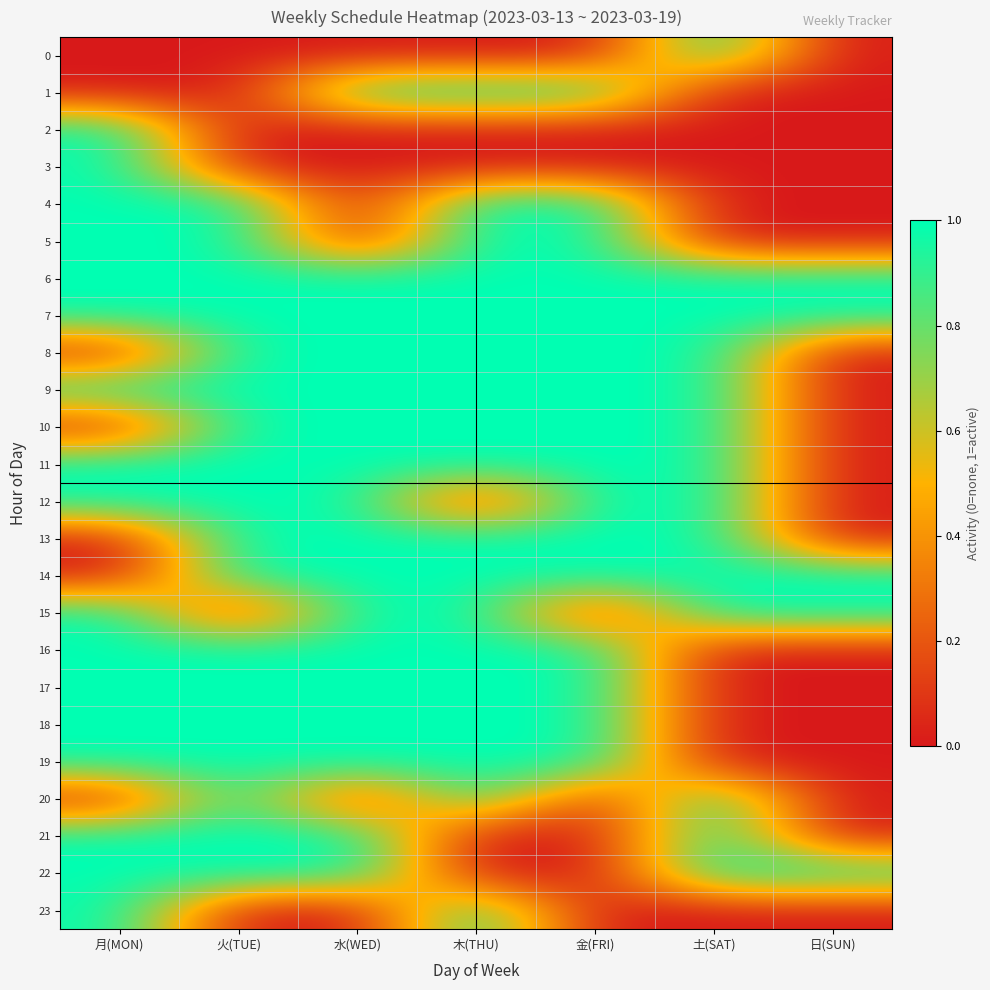

Which series has the largest total across all categories?

6